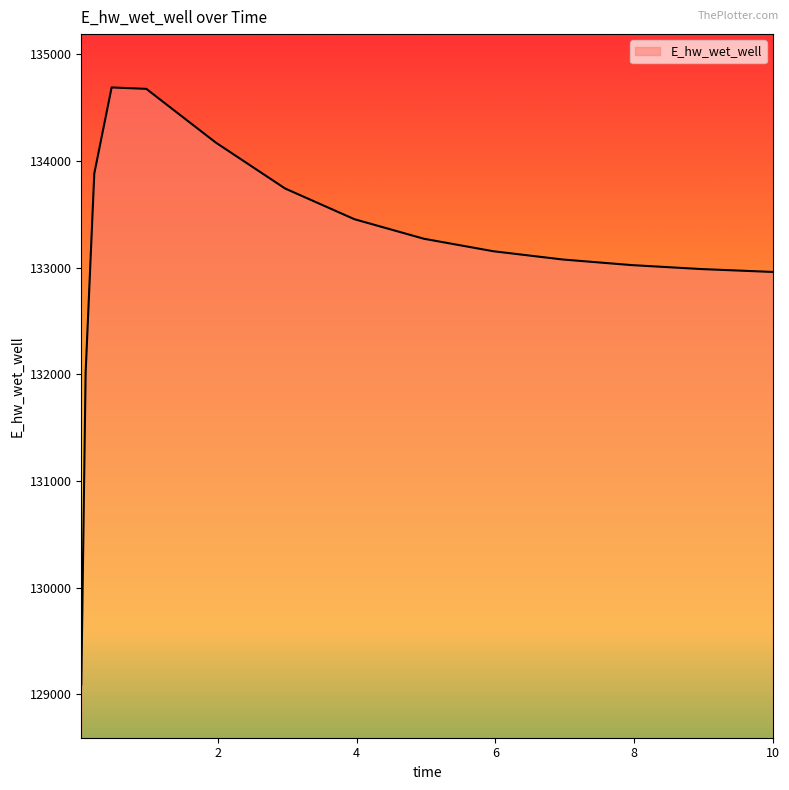

What is the difference between the maximum and minimum values?

5596.3